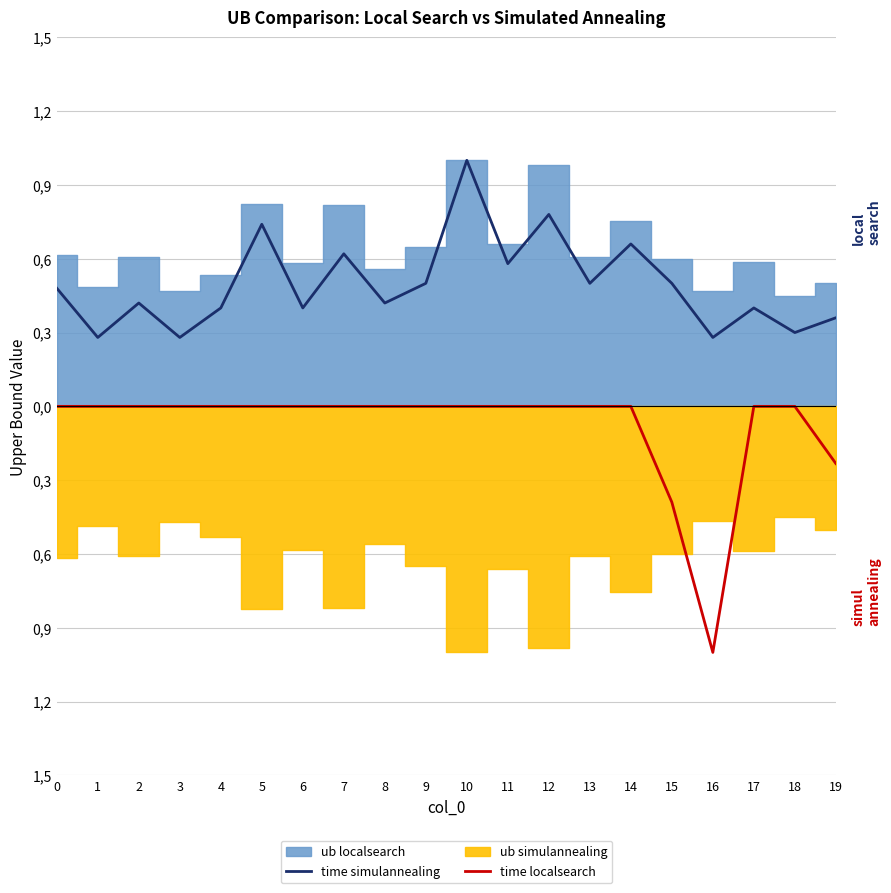

Between 6 and 4, which is larger?

6